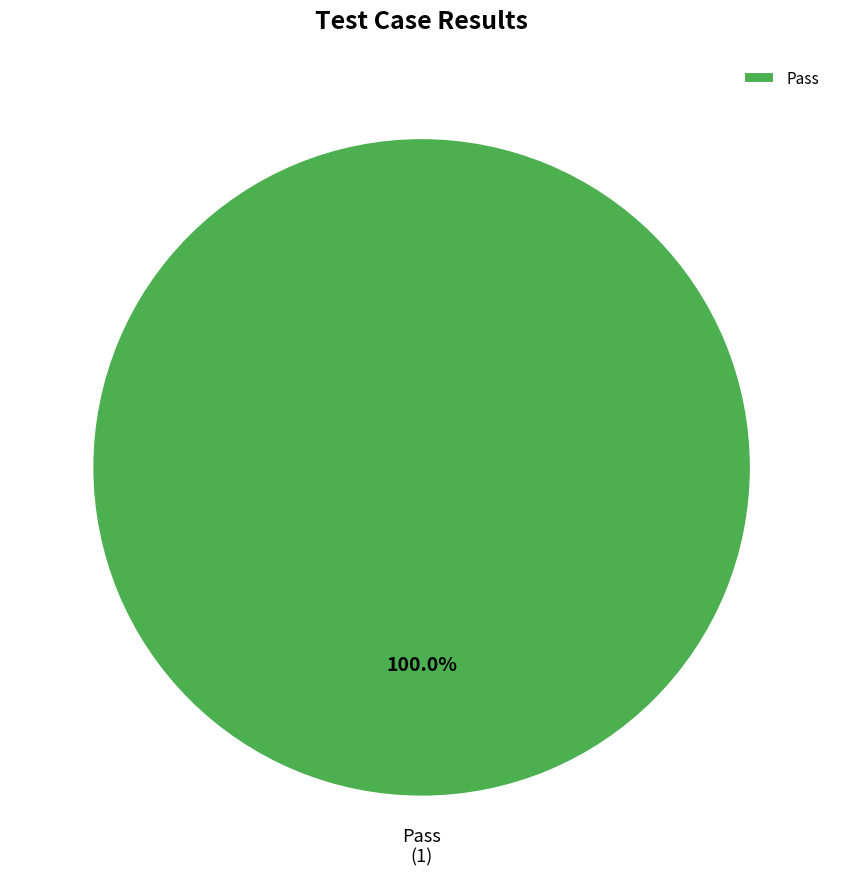

What is the majority slice?

Pass